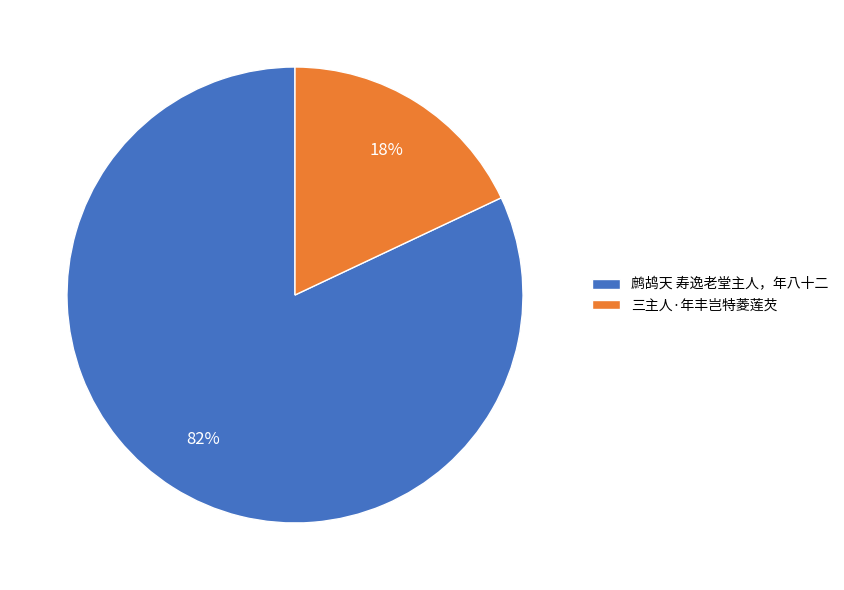

Which category has the smallest portion of the pie?

三主人·年丰岂特菱莲芡